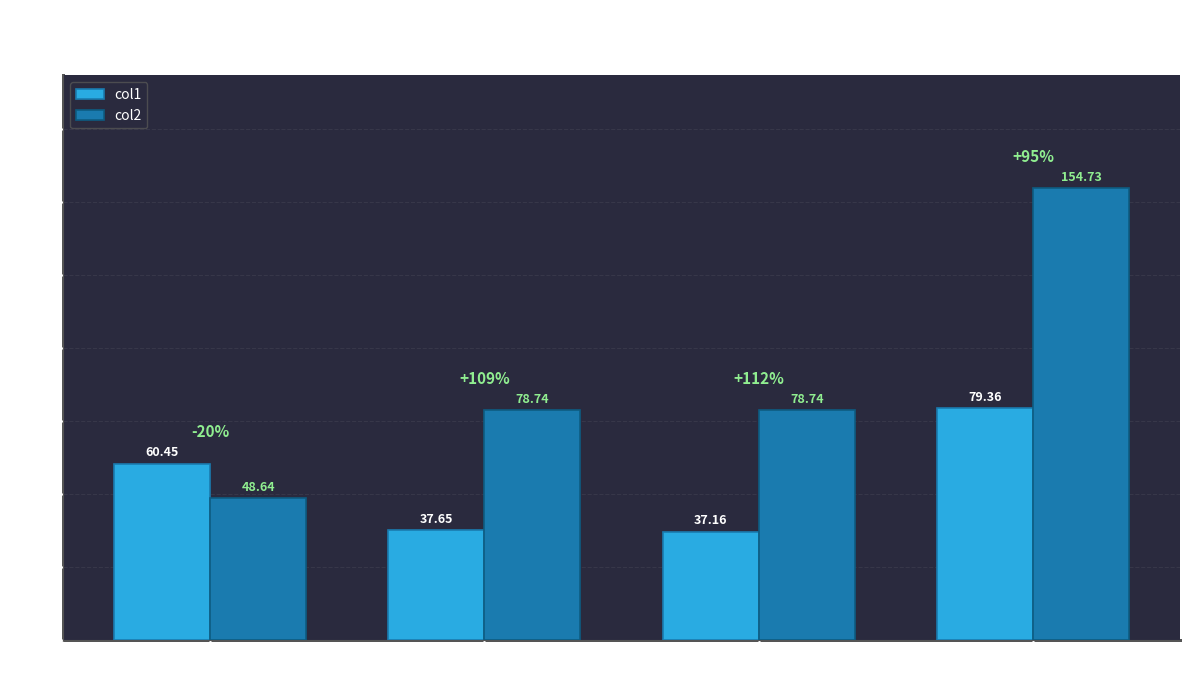

What is the difference between the col2 values at lanta da Yila
MoinhVelho and Panta da Vila
Moinho Velho?

76.0